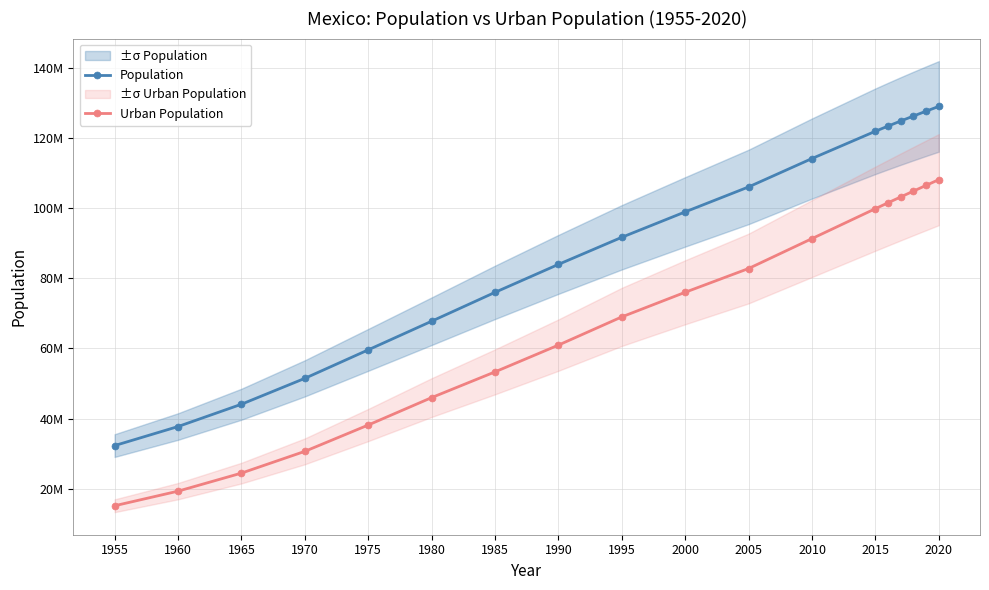

List the series in order of their peak value, lowest first.

Urban Population, Population